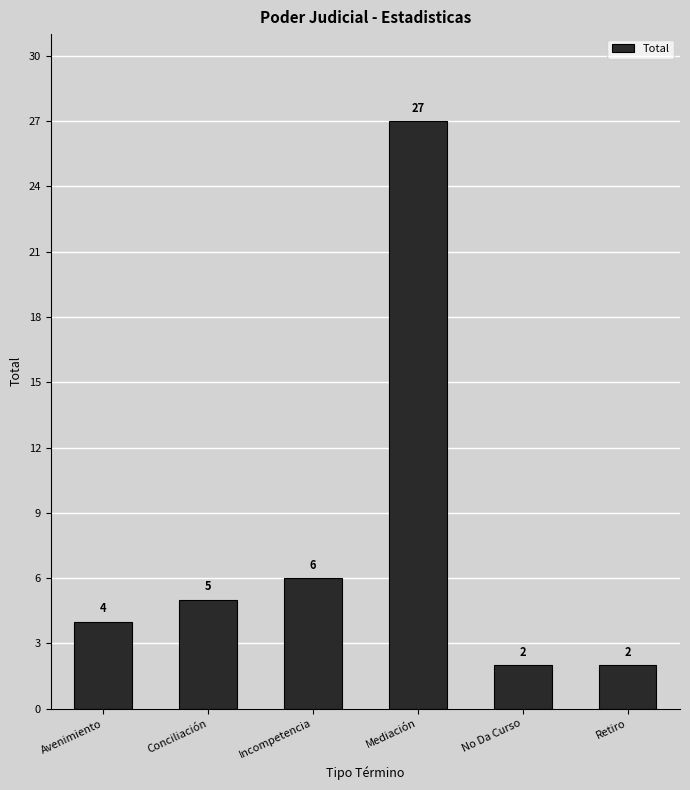

How many data points are less than 5?

3